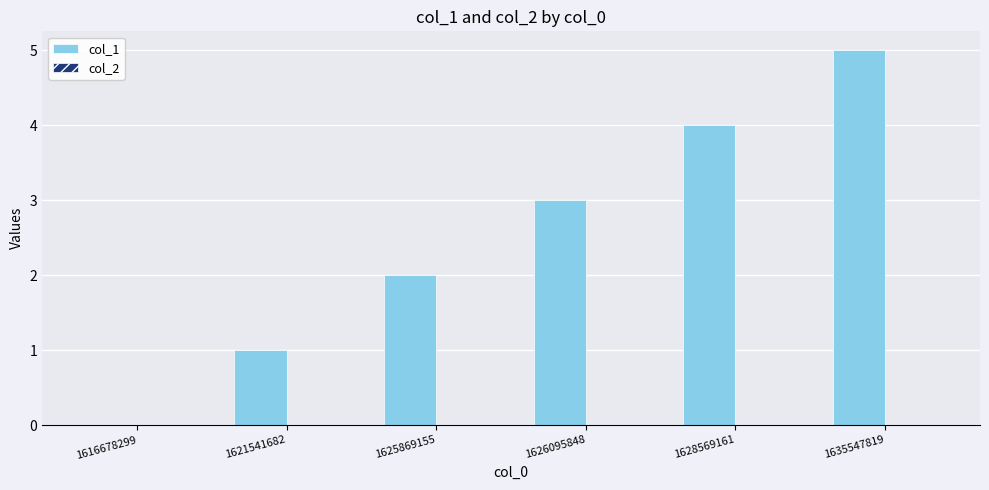

The value at 1635547819 is 5. True or false?

True